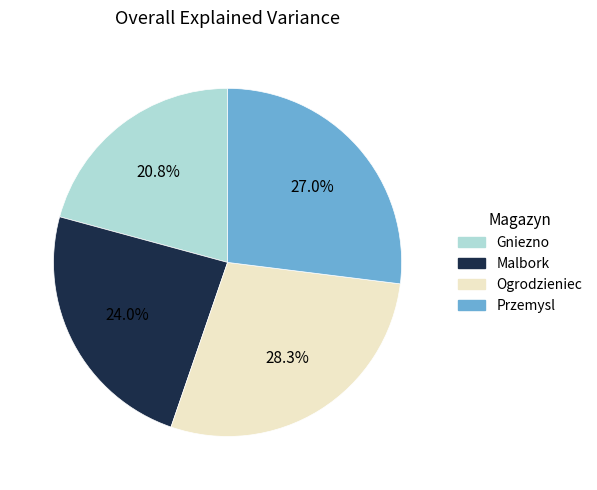

To the nearest percent, what portion does Ogrodzieniec represent?

28%